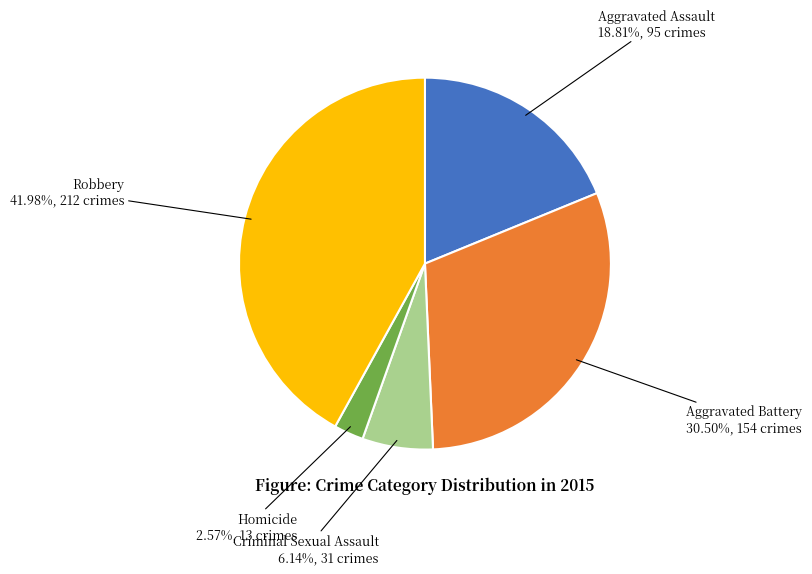

Is it true that Homicide is 3% of the pie?

True